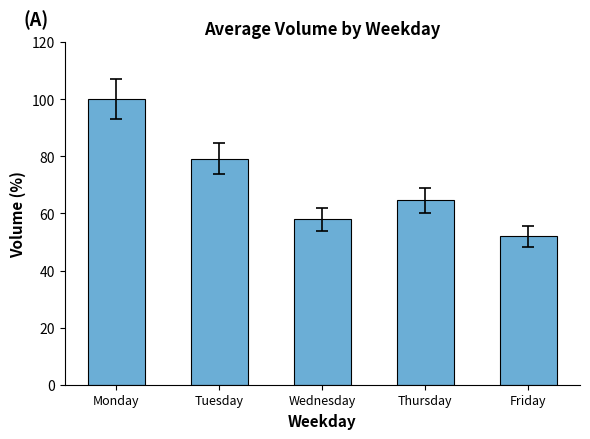

Reading left to right, transcribe all the data shown in this chart.

Monday=100.0	Tuesday=79.2	Wednesday=57.9	Thursday=64.6	Friday=52.0